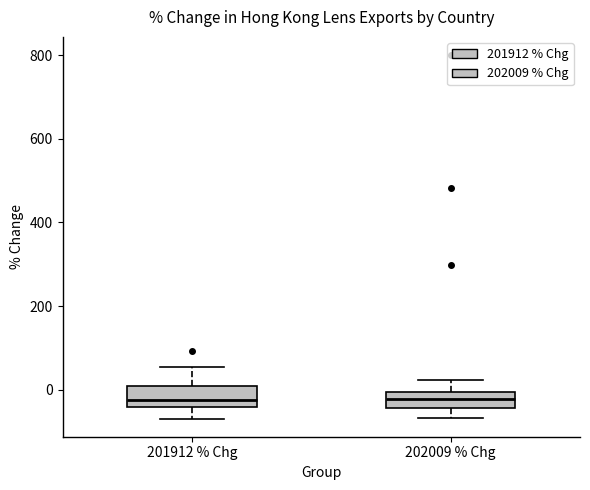

Where is the upper edge of the box for 201912 % Chg on the y-axis? The values are not printed on the chart, so give them approximately, as read against the axis.

0